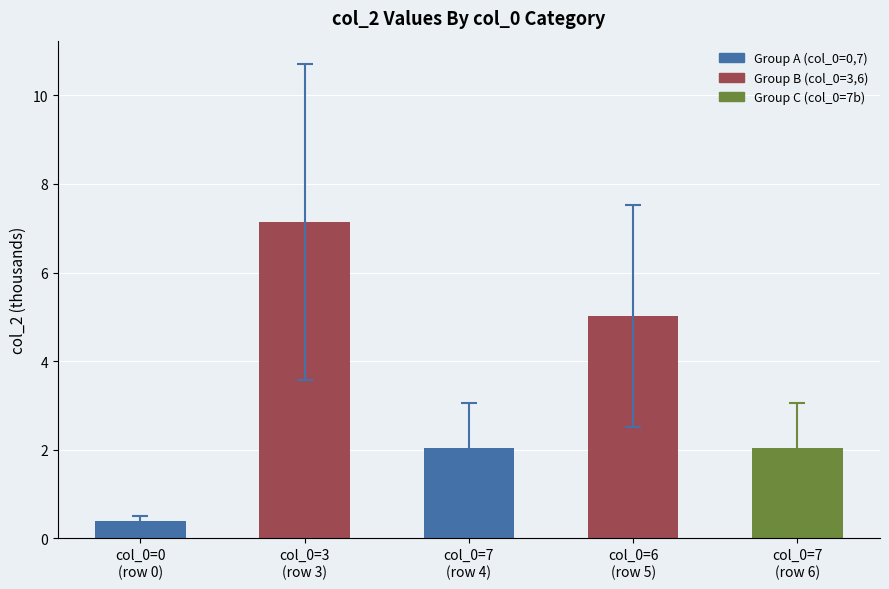

Reading left to right, extract all data points from this chart.

col_0=0
(row 0)=0.4	col_0=3
(row 3)=7.1	col_0=7
(row 4)=2.0	col_0=6
(row 5)=5.0	col_0=7
(row 6)=2.0